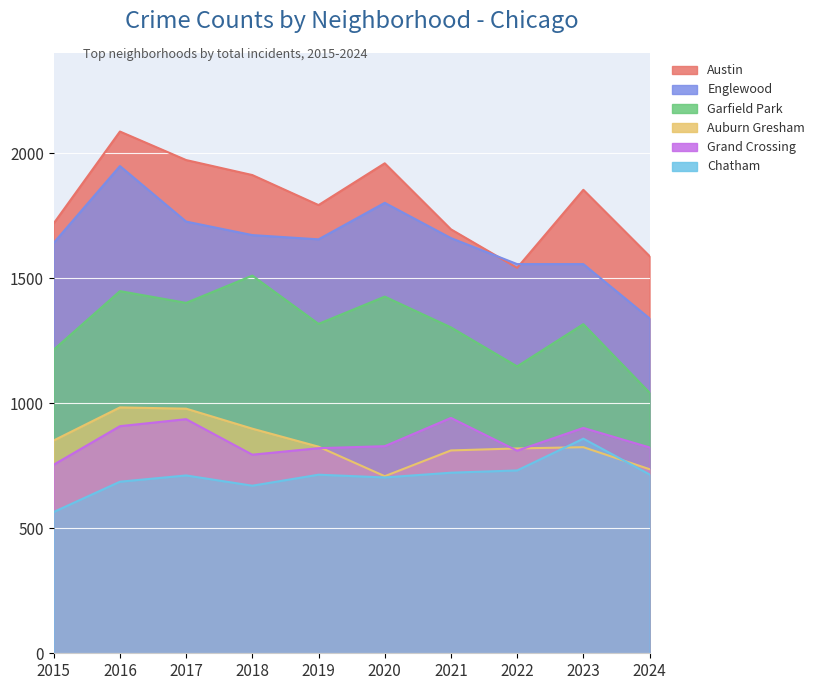

Rank the categories by Auburn Gresham value from lowest to highest.

2020, 2024, 2021, 2022, 2023, 2019, 2015, 2018, 2017, 2016